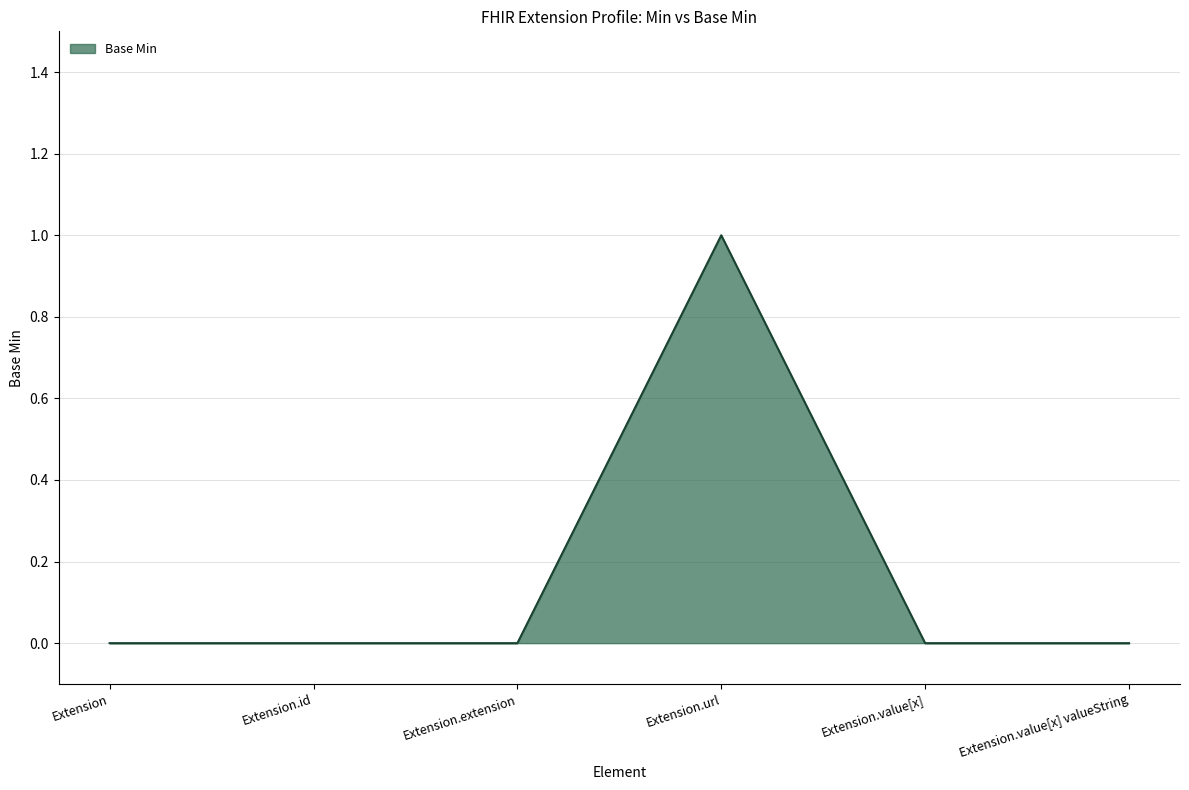

Is it true that the value at Extension.extension is 0?

True